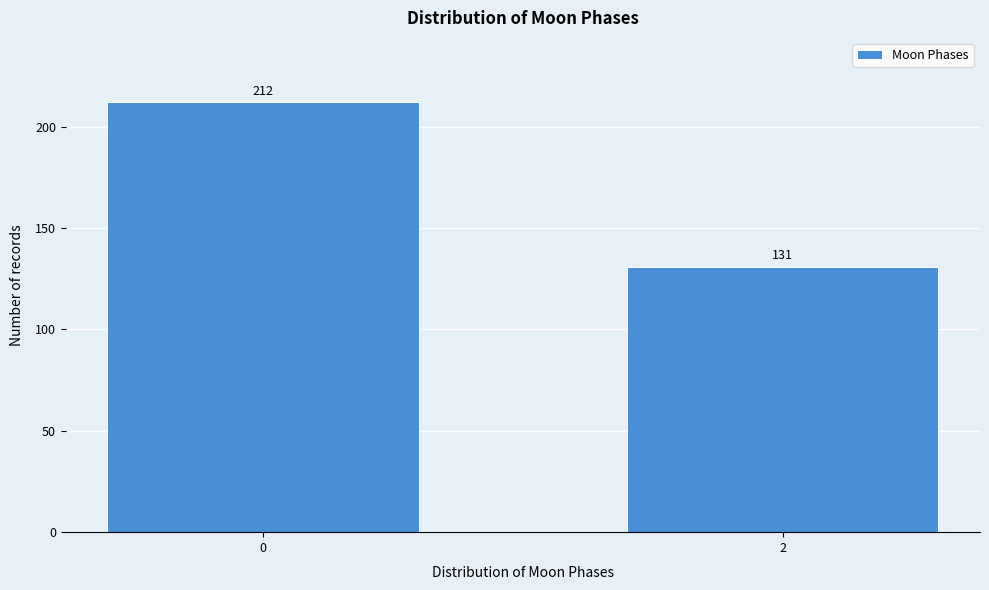

Reading left to right, transcribe all the data shown in this chart.

0=212	2=131